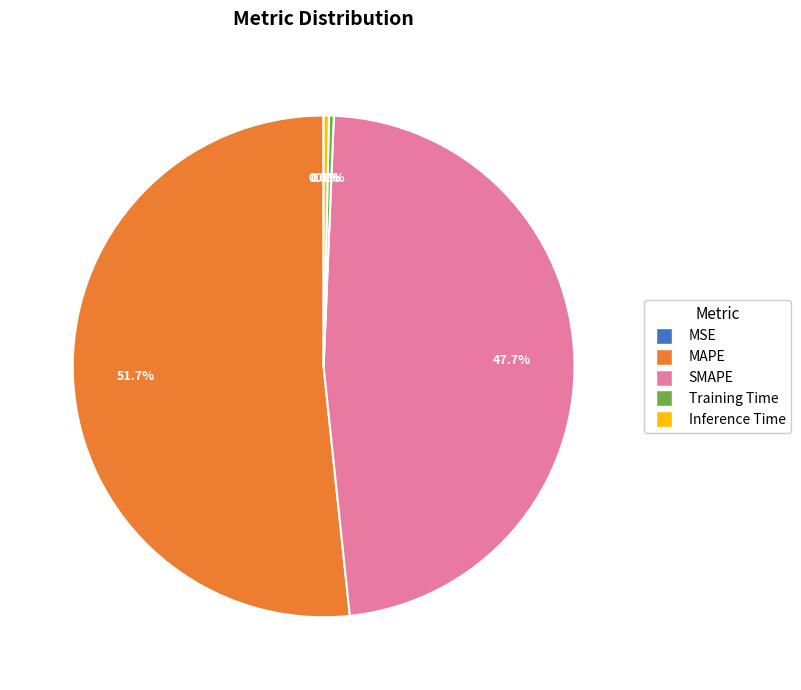

True or false: Training Time accounts for 0% of the total.

True